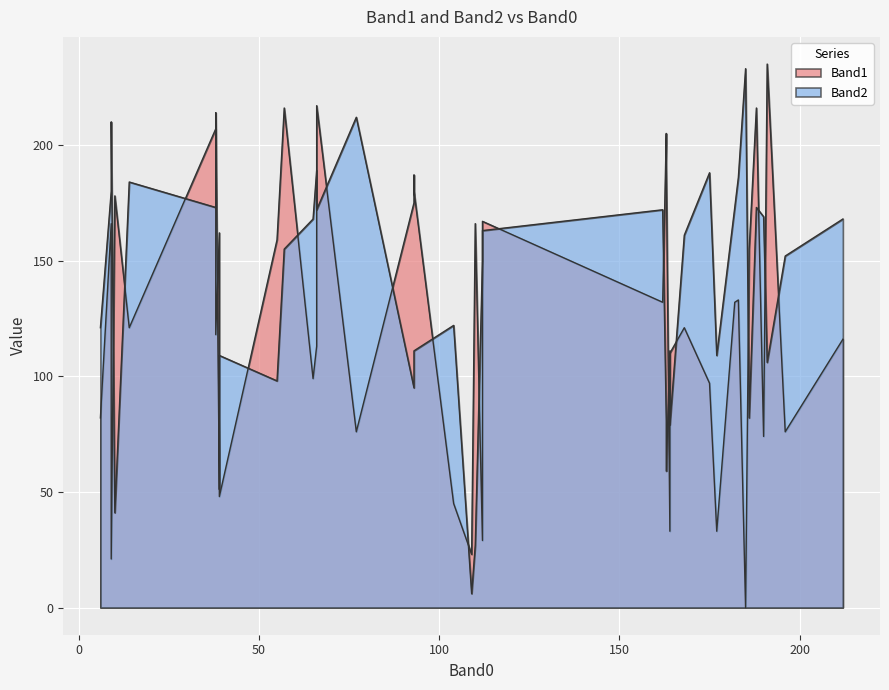

How many values in the Band1 series are below 132?

20